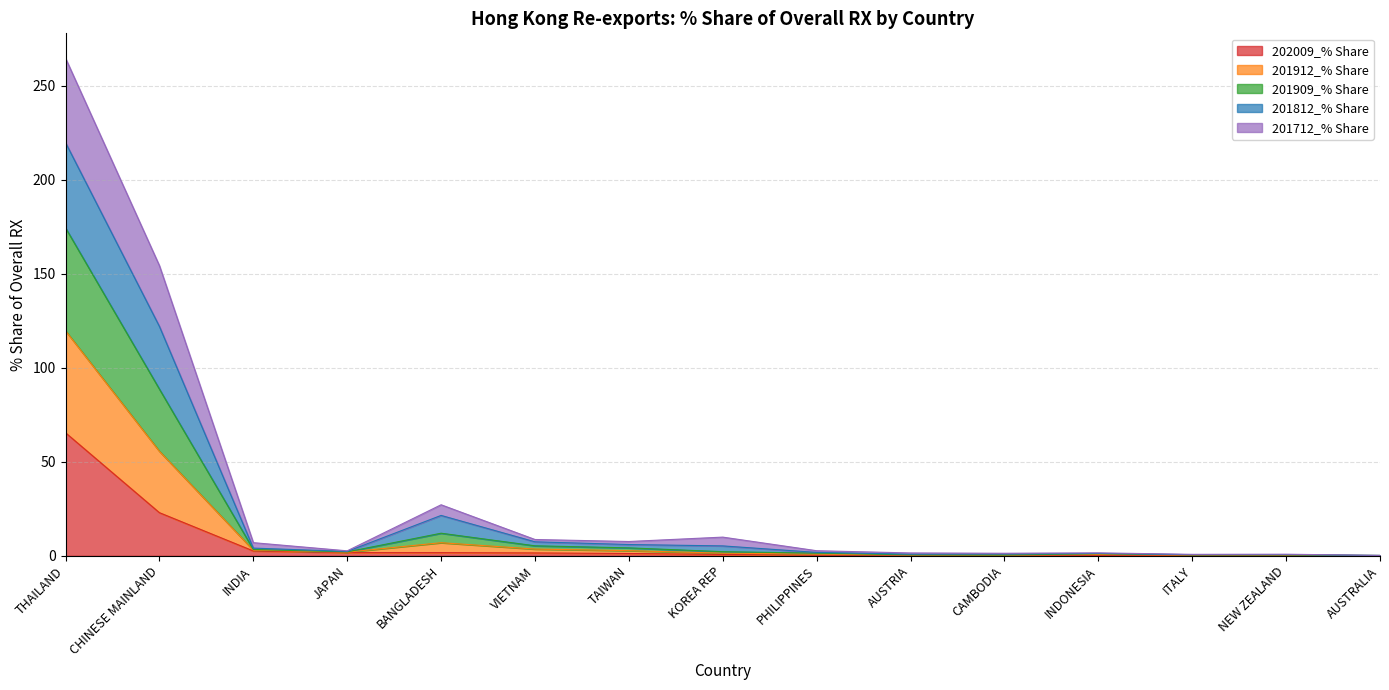

True or false: 201712_% Share has a value of 3.4 at INDIA.

True